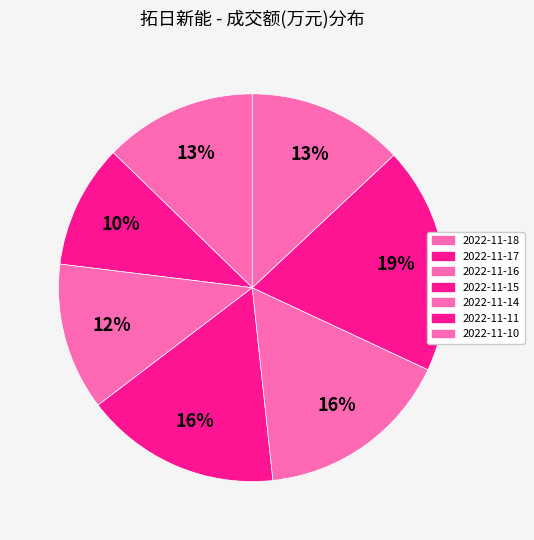

Is there any slice that represents more than half of the pie?

No